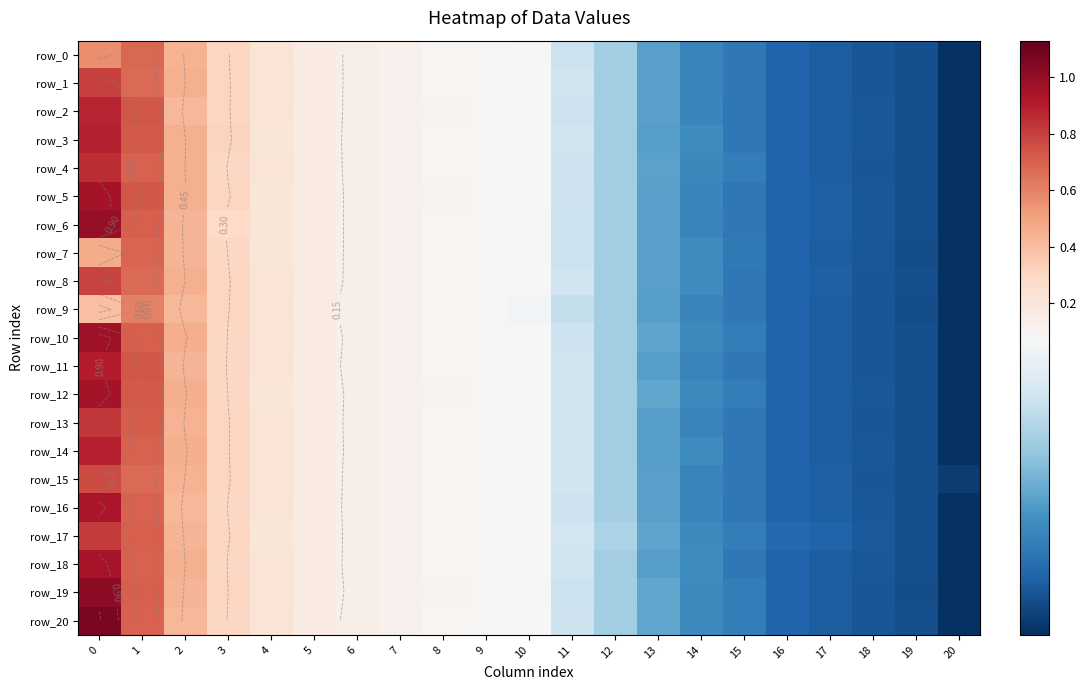

Reading left to right, what are all the values shown in this chart?

row_0: 0=0.6	1=0.7	2=0.4	3=0.3	4=0.2	5=0.2	6=0.1	7=0.1	8=0.1	9=0.1	10=0.1	11=0.1	12=0.1	13=0.0	14=0.0	15=0.0	16=0.0	17=0.0	18=0.0	19=0.0	20=0.0
row_1: 0=0.8	1=0.7	2=0.4	3=0.3	4=0.2	5=0.2	6=0.1	7=0.1	8=0.1	9=0.1	10=0.1	11=0.1	12=0.1	13=0.0	14=0.0	15=0.0	16=0.0	17=0.0	18=0.0	19=0.0	20=0.0
row_2: 0=0.9	1=0.7	2=0.4	3=0.3	4=0.2	5=0.2	6=0.1	7=0.1	8=0.1	9=0.1	10=0.1	11=0.1	12=0.1	13=0.0	14=0.0	15=0.0	16=0.0	17=0.0	18=0.0	19=0.0	20=0.0
row_3: 0=0.9	1=0.7	2=0.5	3=0.3	4=0.2	5=0.2	6=0.1	7=0.1	8=0.1	9=0.1	10=0.1	11=0.1	12=0.1	13=0.0	14=0.0	15=0.0	16=0.0	17=0.0	18=0.0	19=0.0	20=0.0
row_4: 0=0.9	1=0.7	2=0.4	3=0.3	4=0.2	5=0.2	6=0.1	7=0.1	8=0.1	9=0.1	10=0.1	11=0.1	12=0.1	13=0.0	14=0.0	15=0.0	16=0.0	17=0.0	18=0.0	19=0.0	20=0.0
row_5: 0=1.0	1=0.7	2=0.5	3=0.3	4=0.2	5=0.2	6=0.1	7=0.1	8=0.1	9=0.1	10=0.1	11=0.1	12=0.1	13=0.0	14=0.0	15=0.0	16=0.0	17=0.0	18=0.0	19=0.0	20=0.0
row_6: 0=1.0	1=0.7	2=0.4	3=0.3	4=0.2	5=0.2	6=0.1	7=0.1	8=0.1	9=0.1	10=0.1	11=0.1	12=0.1	13=0.0	14=0.0	15=0.0	16=0.0	17=0.0	18=0.0	19=0.0	20=0.0
row_7: 0=0.5	1=0.7	2=0.4	3=0.3	4=0.2	5=0.2	6=0.1	7=0.1	8=0.1	9=0.1	10=0.1	11=0.1	12=0.1	13=0.0	14=0.0	15=0.0	16=0.0	17=0.0	18=0.0	19=0.0	20=0.0
row_8: 0=0.8	1=0.7	2=0.4	3=0.3	4=0.2	5=0.2	6=0.1	7=0.1	8=0.1	9=0.1	10=0.1	11=0.1	12=0.1	13=0.0	14=0.0	15=0.0	16=0.0	17=0.0	18=0.0	19=0.0	20=0.0
row_9: 0=0.4	1=0.6	2=0.4	3=0.3	4=0.2	5=0.2	6=0.1	7=0.1	8=0.1	9=0.1	10=0.1	11=0.1	12=0.1	13=0.0	14=0.0	15=0.0	16=0.0	17=0.0	18=0.0	19=0.0	20=0.0
row_10: 0=1.0	1=0.7	2=0.5	3=0.3	4=0.2	5=0.2	6=0.1	7=0.1	8=0.1	9=0.1	10=0.1	11=0.1	12=0.1	13=0.0	14=0.0	15=0.0	16=0.0	17=0.0	18=0.0	19=0.0	20=0.0
row_11: 0=0.9	1=0.7	2=0.4	3=0.3	4=0.2	5=0.2	6=0.1	7=0.1	8=0.1	9=0.1	10=0.1	11=0.1	12=0.1	13=0.0	14=0.0	15=0.0	16=0.0	17=0.0	18=0.0	19=0.0	20=0.0
row_12: 0=1.0	1=0.7	2=0.5	3=0.3	4=0.2	5=0.2	6=0.1	7=0.1	8=0.1	9=0.1	10=0.1	11=0.1	12=0.1	13=0.0	14=0.0	15=0.0	16=0.0	17=0.0	18=0.0	19=0.0	20=0.0
row_13: 0=0.8	1=0.7	2=0.4	3=0.3	4=0.2	5=0.2	6=0.1	7=0.1	8=0.1	9=0.1	10=0.1	11=0.1	12=0.1	13=0.0	14=0.0	15=0.0	16=0.0	17=0.0	18=0.0	19=0.0	20=0.0
row_14: 0=0.9	1=0.7	2=0.5	3=0.3	4=0.2	5=0.2	6=0.1	7=0.1	8=0.1	9=0.1	10=0.1	11=0.1	12=0.1	13=0.0	14=0.0	15=0.0	16=0.0	17=0.0	18=0.0	19=0.0	20=0.0
row_15: 0=0.8	1=0.7	2=0.4	3=0.3	4=0.2	5=0.2	6=0.1	7=0.1	8=0.1	9=0.1	10=0.1	11=0.1	12=0.1	13=0.0	14=0.0	15=0.0	16=0.0	17=0.0	18=0.0	19=0.0	20=0.0
row_16: 0=0.9	1=0.7	2=0.4	3=0.3	4=0.2	5=0.2	6=0.1	7=0.1	8=0.1	9=0.1	10=0.1	11=0.1	12=0.1	13=0.0	14=0.0	15=0.0	16=0.0	17=0.0	18=0.0	19=0.0	20=0.0
row_17: 0=0.8	1=0.7	2=0.4	3=0.3	4=0.2	5=0.2	6=0.1	7=0.1	8=0.1	9=0.1	10=0.1	11=0.1	12=0.1	13=0.0	14=0.0	15=0.0	16=0.0	17=0.0	18=0.0	19=0.0	20=0.0
row_18: 0=0.9	1=0.7	2=0.5	3=0.3	4=0.2	5=0.2	6=0.1	7=0.1	8=0.1	9=0.1	10=0.1	11=0.1	12=0.1	13=0.0	14=0.0	15=0.0	16=0.0	17=0.0	18=0.0	19=0.0	20=0.0
row_19: 0=1.0	1=0.7	2=0.4	3=0.3	4=0.2	5=0.2	6=0.1	7=0.1	8=0.1	9=0.1	10=0.1	11=0.1	12=0.1	13=0.0	14=0.0	15=0.0	16=0.0	17=0.0	18=0.0	19=0.0	20=0.0
row_20: 0=1.1	1=0.7	2=0.4	3=0.3	4=0.2	5=0.2	6=0.1	7=0.1	8=0.1	9=0.1	10=0.1	11=0.1	12=0.1	13=0.0	14=0.0	15=0.0	16=0.0	17=0.0	18=0.0	19=0.0	20=0.0